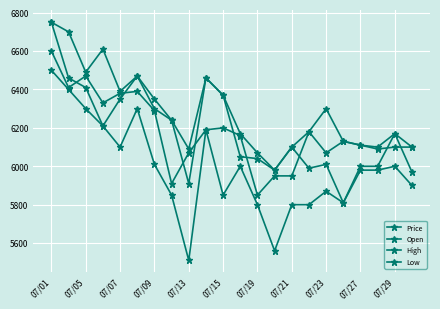

Reading left to right, extract all data points from this chart.

Price: 6600	6410	6470	6330	6380	6390	6290	5910	6070	6190	6200	6160	5850	5950	5950	6180	6070	6130	6110	6090	6100	6100
Open: 6750	6460	6410	6210	6350	6470	6300	6240	5910	6460	6370	6050	6040	5980	6100	5990	6010	5810	6000	6000	6170	5970
High: 6750	6700	6490	6610	6390	6470	6350	6240	6090	6460	6370	6170	6070	5980	6100	6180	6300	6130	6110	6100	6170	6100
Low: 6500	6400	6300	6210	6100	6300	6010	5850	5510	6190	5850	6000	5800	5560	5800	5800	5870	5810	5980	5980	6000	5900